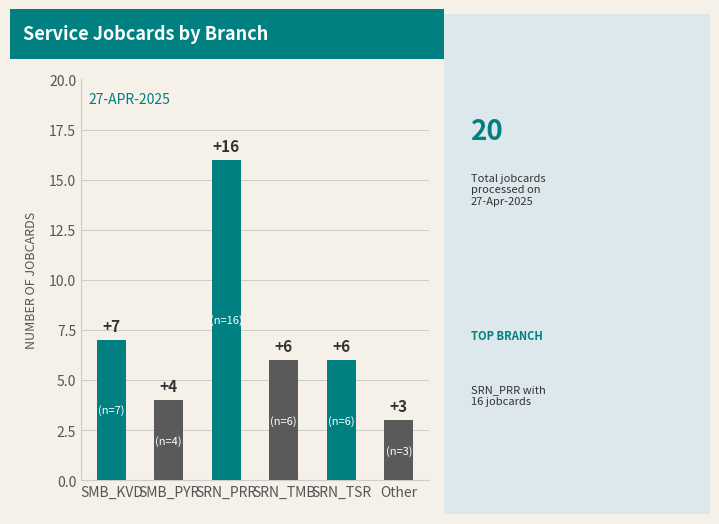

At which label is the value closest to 9?

SMB_KVD